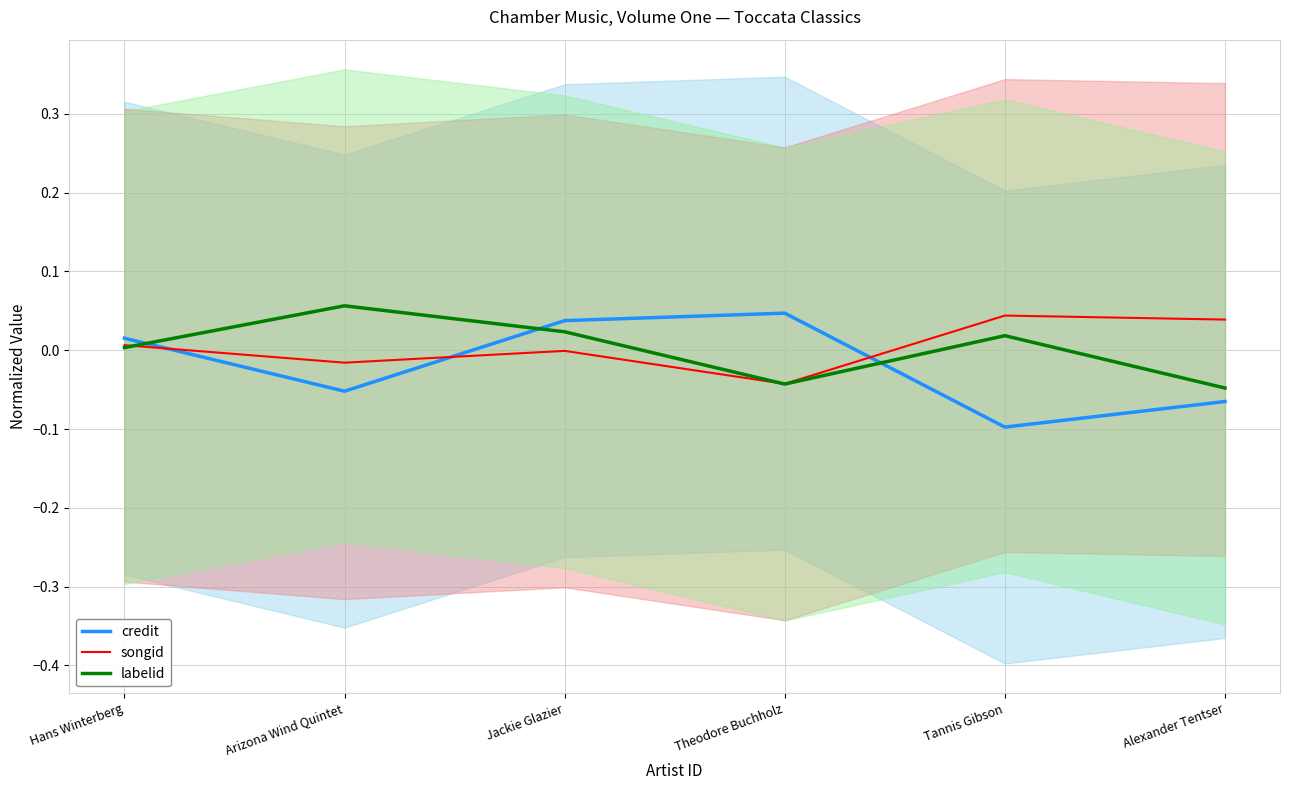

How many intersections are there between labelid and credit?

3